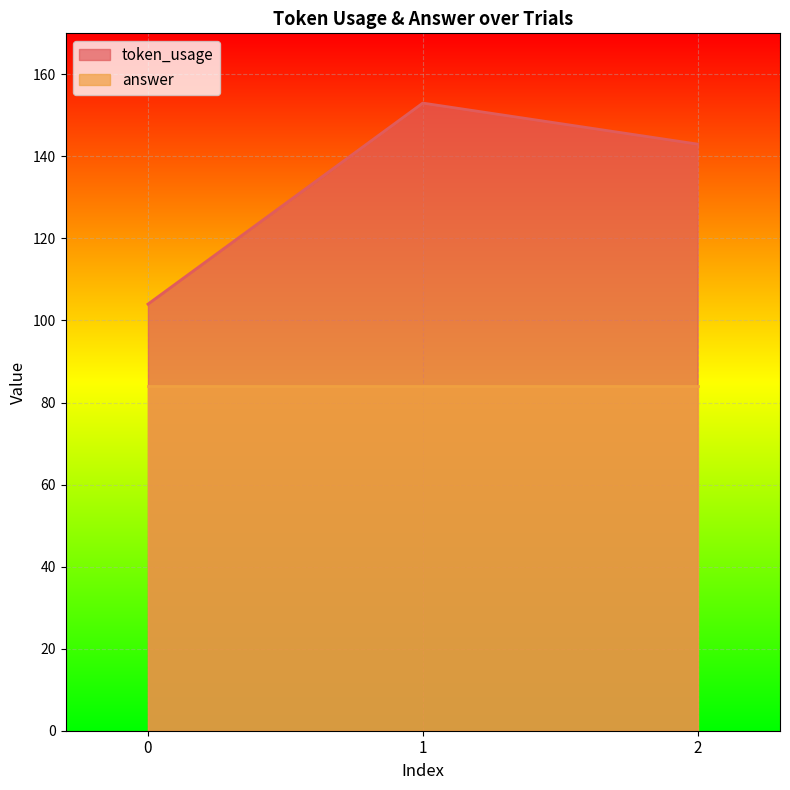

How many data points are less than 143?

1